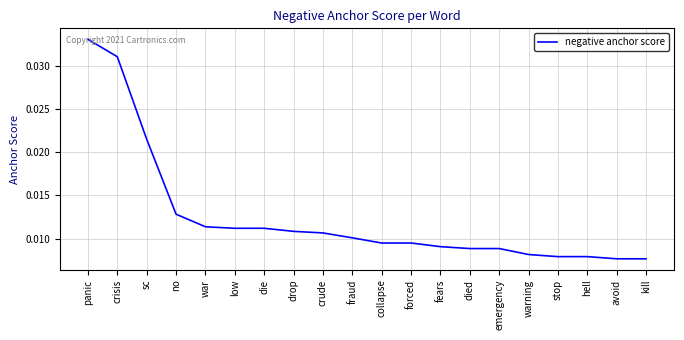

What position from the right is war?

16